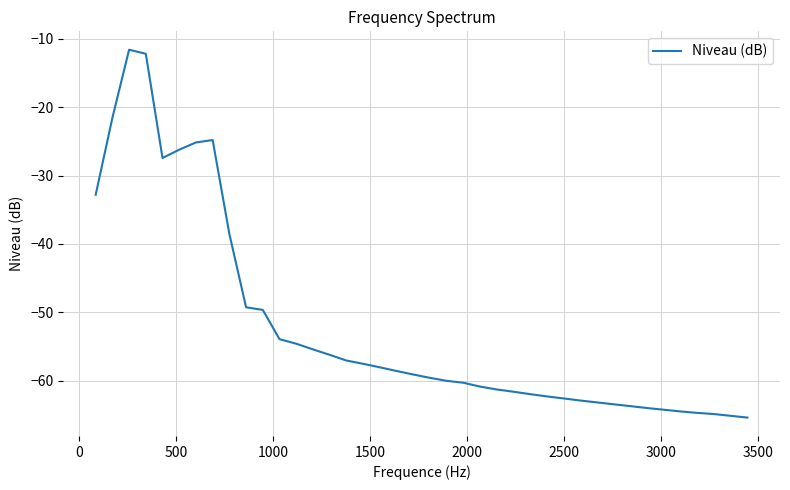

What is the difference between the maximum and minimum values?

53.7